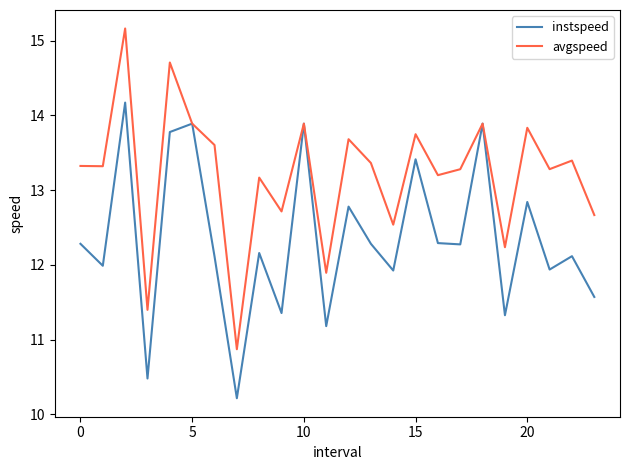

List the series in order of their peak value, highest first.

avgspeed, instspeed